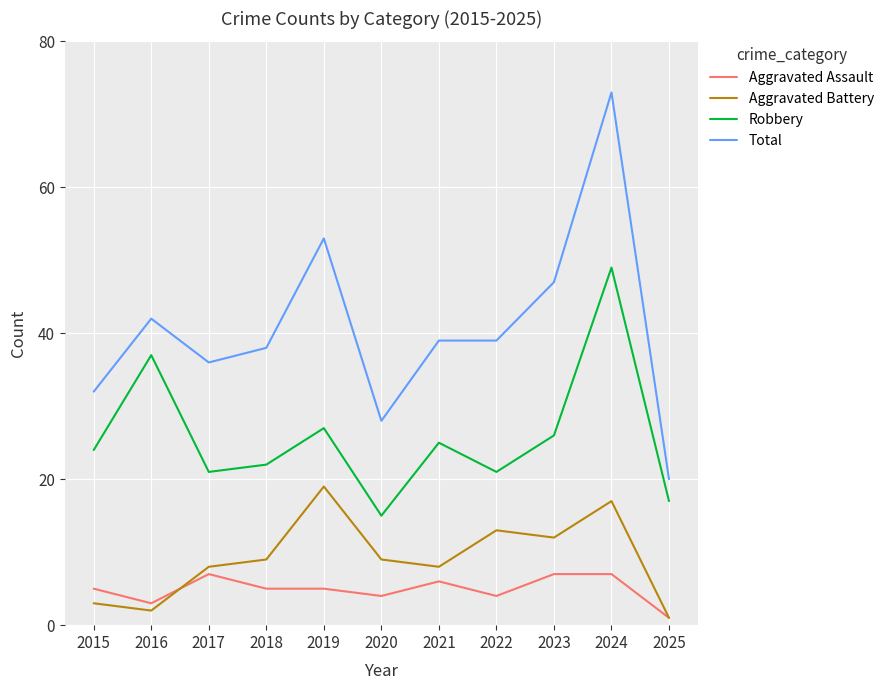

What is the spread (max minus min) of values at 2016?

40